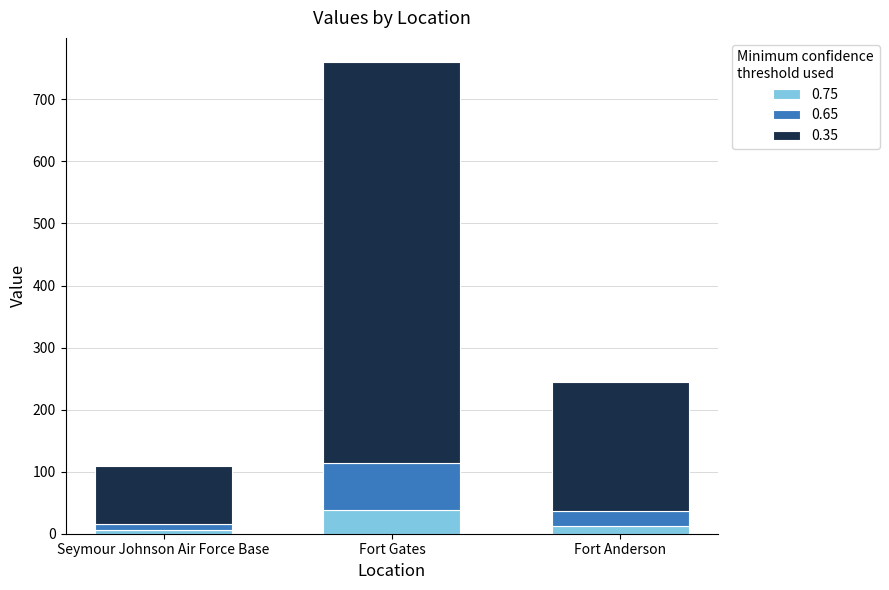

At which category is the sum across all series the highest?

Fort Gates